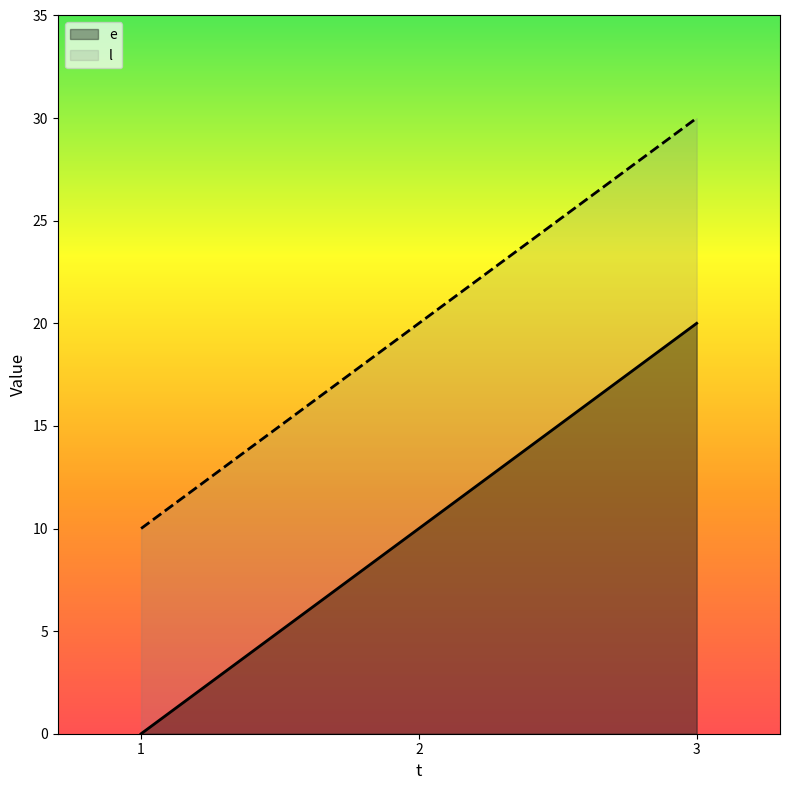

What is the average value of the e series?

10